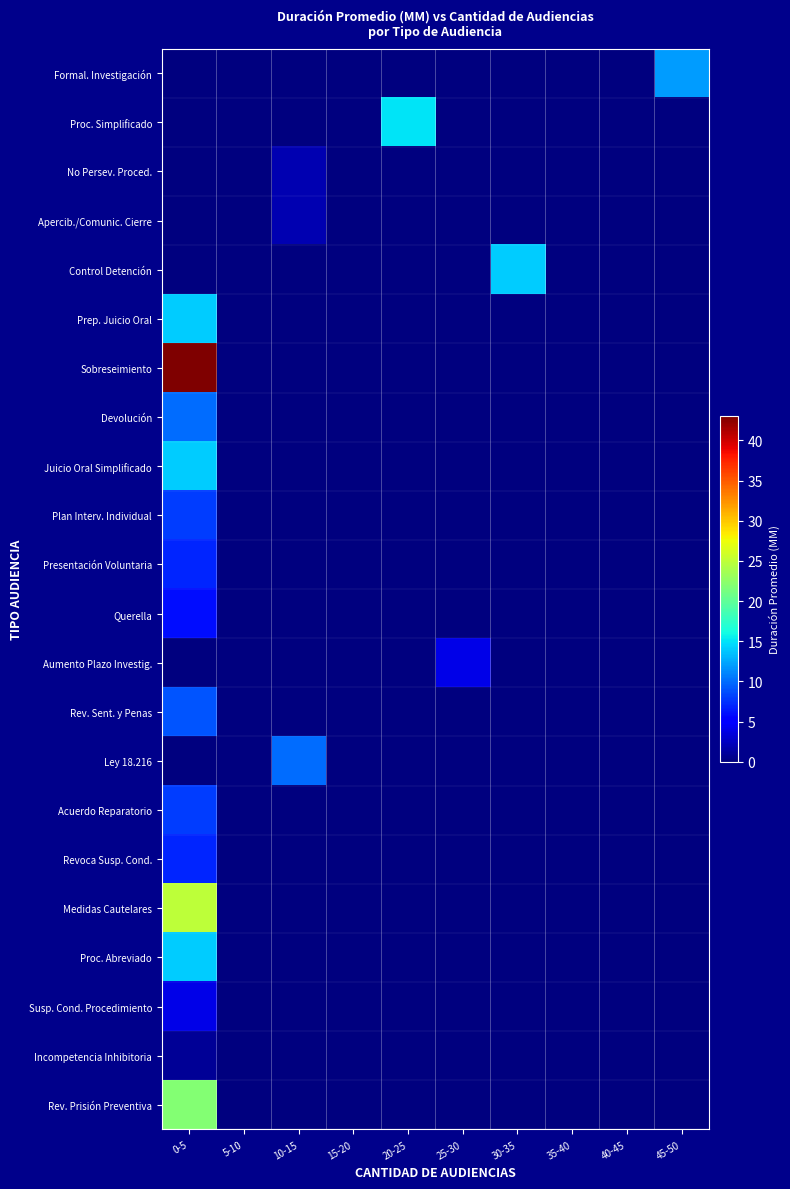

Reading left to right, list all the values displayed in this chart.

Formal. Investigación: 0-5=0	5-10=0	10-15=0	15-20=0	20-25=0	25-30=0	30-35=0	35-40=0	40-45=0	45-50=12
Proc. Simplificado: 0-5=0	5-10=0	10-15=0	15-20=0	20-25=15	25-30=0	30-35=0	35-40=0	40-45=0	45-50=0
No Persev. Proced.: 0-5=0	5-10=0	10-15=2	15-20=0	20-25=0	25-30=0	30-35=0	35-40=0	40-45=0	45-50=0
Apercib./Comunic. Cierre: 0-5=0	5-10=0	10-15=2	15-20=0	20-25=0	25-30=0	30-35=0	35-40=0	40-45=0	45-50=0
Control Detención: 0-5=0	5-10=0	10-15=0	15-20=0	20-25=0	25-30=0	30-35=14	35-40=0	40-45=0	45-50=0
Prep. Juicio Oral: 0-5=14	5-10=0	10-15=0	15-20=0	20-25=0	25-30=0	30-35=0	35-40=0	40-45=0	45-50=0
Sobreseimiento: 0-5=43	5-10=0	10-15=0	15-20=0	20-25=0	25-30=0	30-35=0	35-40=0	40-45=0	45-50=0
Devolución: 0-5=10	5-10=0	10-15=0	15-20=0	20-25=0	25-30=0	30-35=0	35-40=0	40-45=0	45-50=0
Juicio Oral Simplificado: 0-5=14	5-10=0	10-15=0	15-20=0	20-25=0	25-30=0	30-35=0	35-40=0	40-45=0	45-50=0
Plan Interv. Individual: 0-5=8	5-10=0	10-15=0	15-20=0	20-25=0	25-30=0	30-35=0	35-40=0	40-45=0	45-50=0
Presentación Voluntaria: 0-5=7	5-10=0	10-15=0	15-20=0	20-25=0	25-30=0	30-35=0	35-40=0	40-45=0	45-50=0
Querella: 0-5=6	5-10=0	10-15=0	15-20=0	20-25=0	25-30=0	30-35=0	35-40=0	40-45=0	45-50=0
Aumento Plazo Investig.: 0-5=0	5-10=0	10-15=0	15-20=0	20-25=0	25-30=4	30-35=0	35-40=0	40-45=0	45-50=0
Rev. Sent. y Penas: 0-5=9	5-10=0	10-15=0	15-20=0	20-25=0	25-30=0	30-35=0	35-40=0	40-45=0	45-50=0
Ley 18.216: 0-5=0	5-10=0	10-15=10	15-20=0	20-25=0	25-30=0	30-35=0	35-40=0	40-45=0	45-50=0
Acuerdo Reparatorio: 0-5=8	5-10=0	10-15=0	15-20=0	20-25=0	25-30=0	30-35=0	35-40=0	40-45=0	45-50=0
Revoca Susp. Cond.: 0-5=7	5-10=0	10-15=0	15-20=0	20-25=0	25-30=0	30-35=0	35-40=0	40-45=0	45-50=0
Medidas Cautelares: 0-5=25	5-10=0	10-15=0	15-20=0	20-25=0	25-30=0	30-35=0	35-40=0	40-45=0	45-50=0
Proc. Abreviado: 0-5=14	5-10=0	10-15=0	15-20=0	20-25=0	25-30=0	30-35=0	35-40=0	40-45=0	45-50=0
Susp. Cond. Procedimiento: 0-5=4	5-10=0	10-15=0	15-20=0	20-25=0	25-30=0	30-35=0	35-40=0	40-45=0	45-50=0
Incompetencia Inhibitoria: 0-5=1	5-10=0	10-15=0	15-20=0	20-25=0	25-30=0	30-35=0	35-40=0	40-45=0	45-50=0
Rev. Prisión Preventiva: 0-5=22	5-10=0	10-15=0	15-20=0	20-25=0	25-30=0	30-35=0	35-40=0	40-45=0	45-50=0